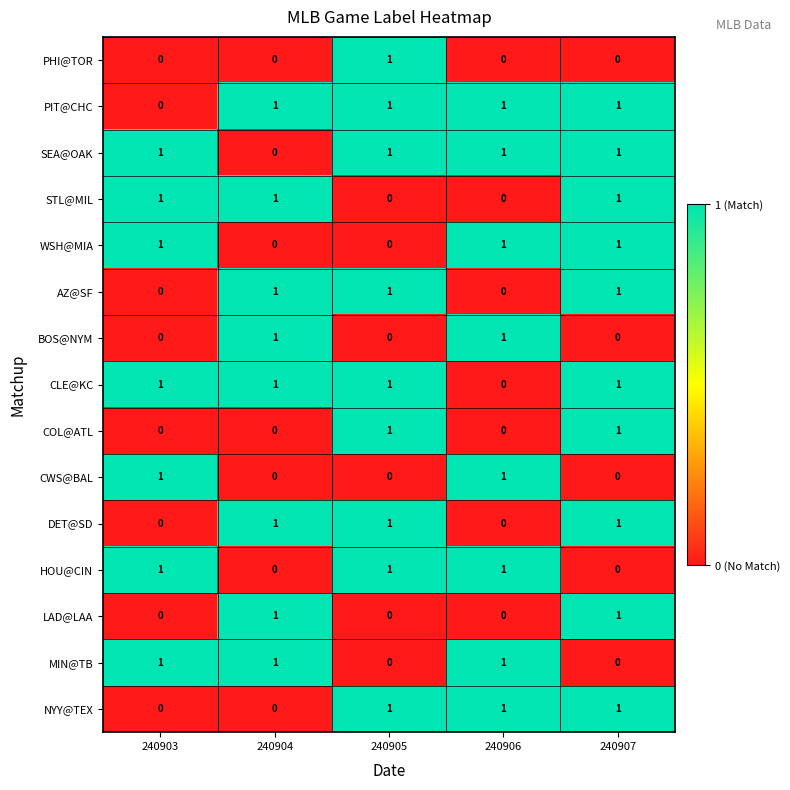

At how many categories does at least one series exceed 0?

5